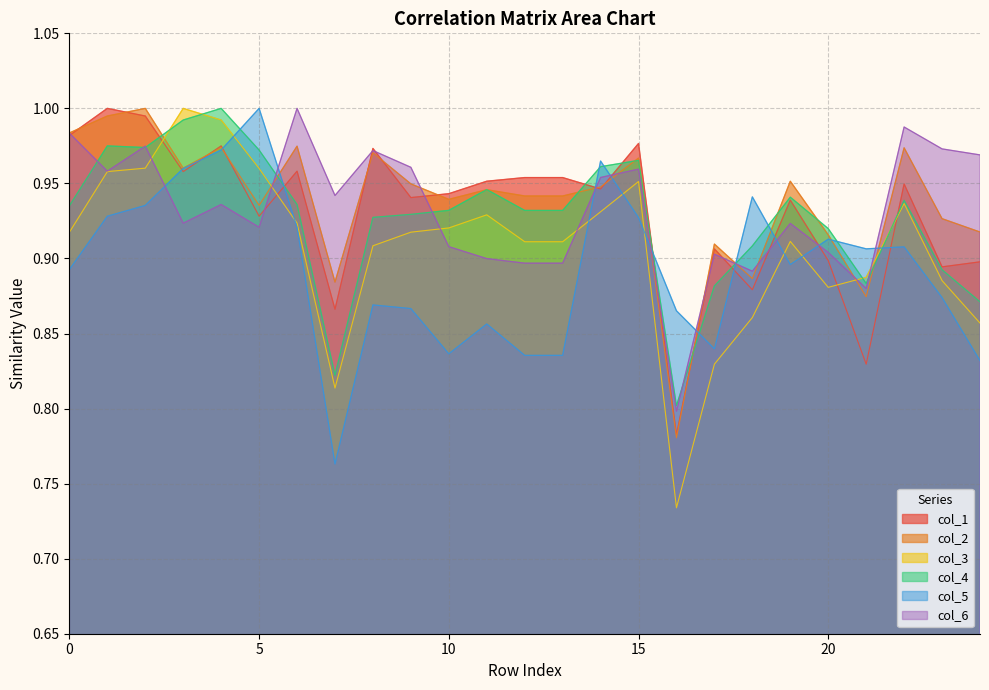

What is the maximum value shown in the chart?

1.0